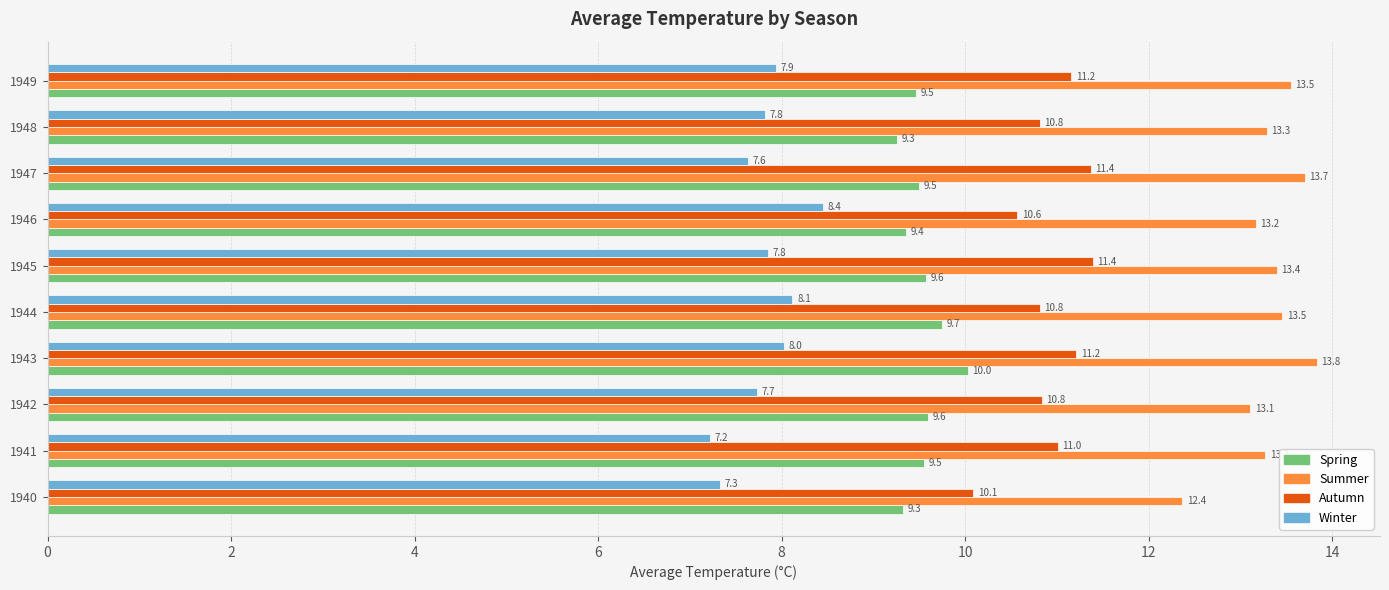

Which series changed the most between 1942 and 1943?

Summer